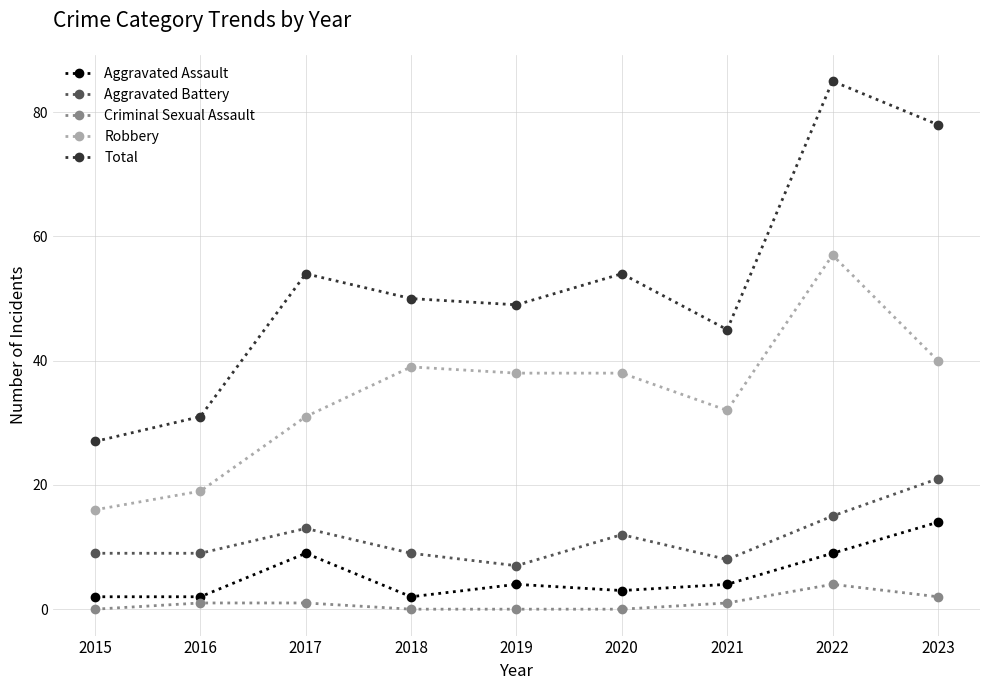

What is the difference between the second highest and minimum values in the Aggravated Battery series?

8